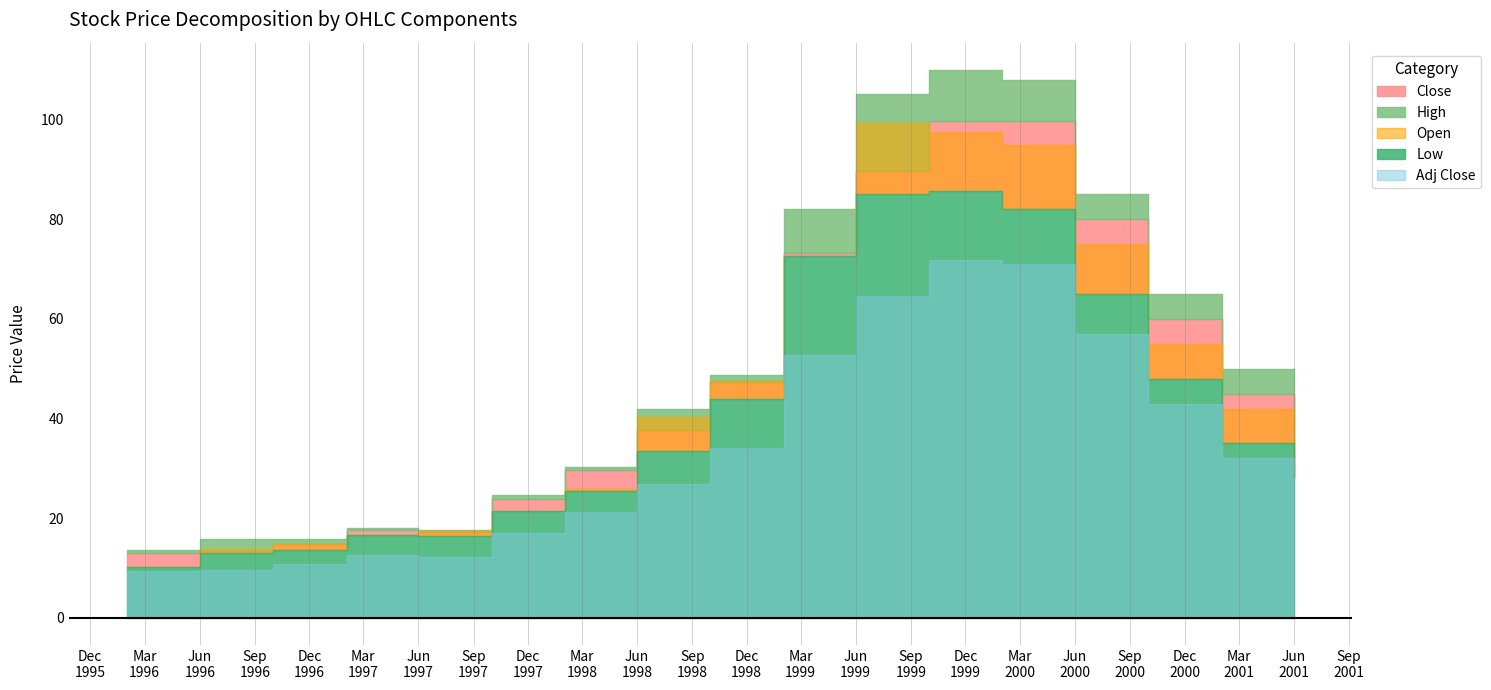

What is the value of the Open point at the 2nd from the left?

13.7